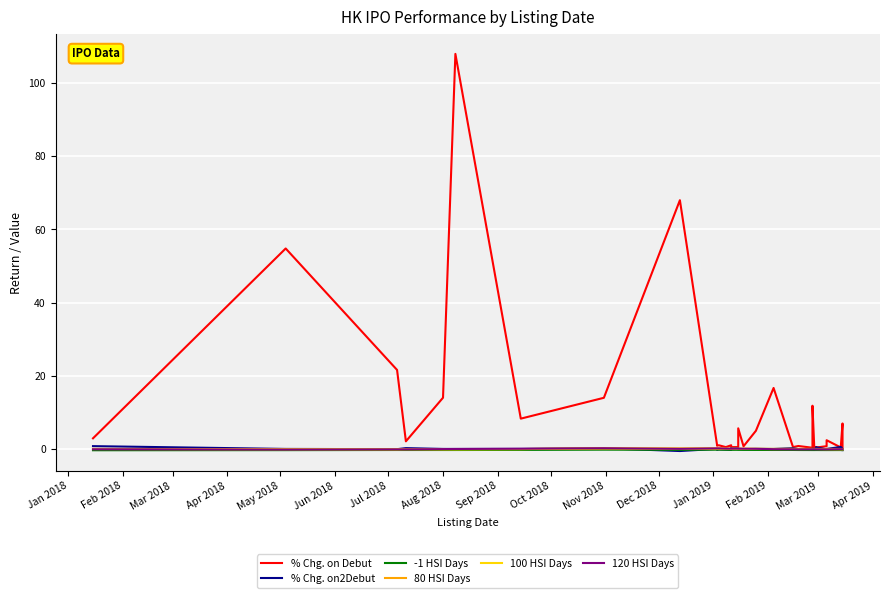

True or false: % Chg. on2Debut and % Chg. on Debut intersect in this chart.

True